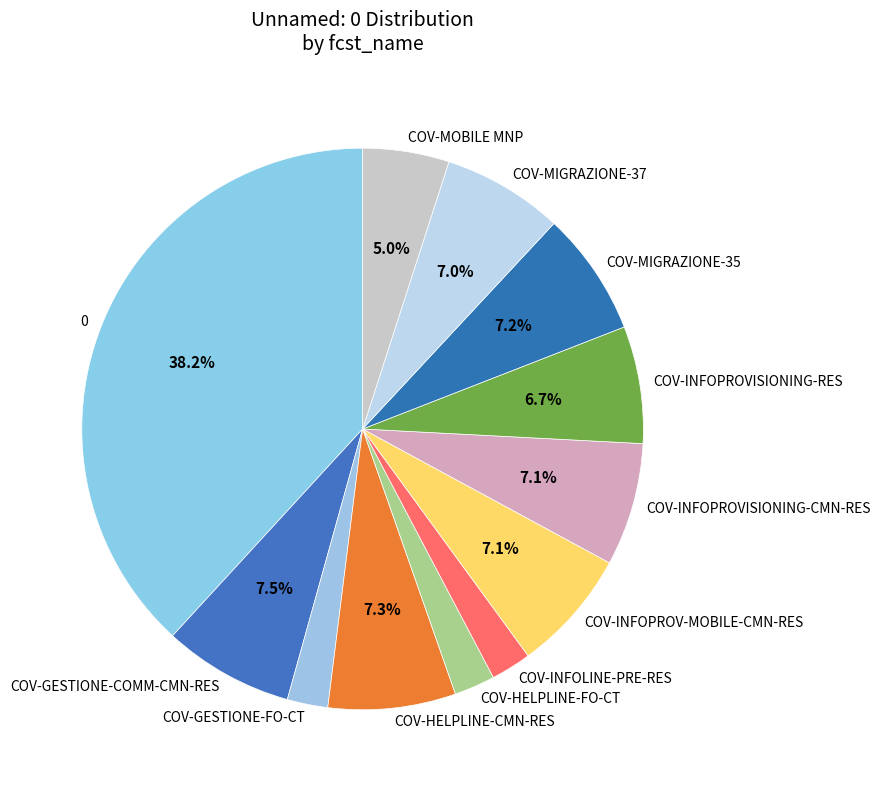

Which has a higher value, COV-MIGRAZIONE-35 or COV-GESTIONE-FO-CT?

COV-MIGRAZIONE-35